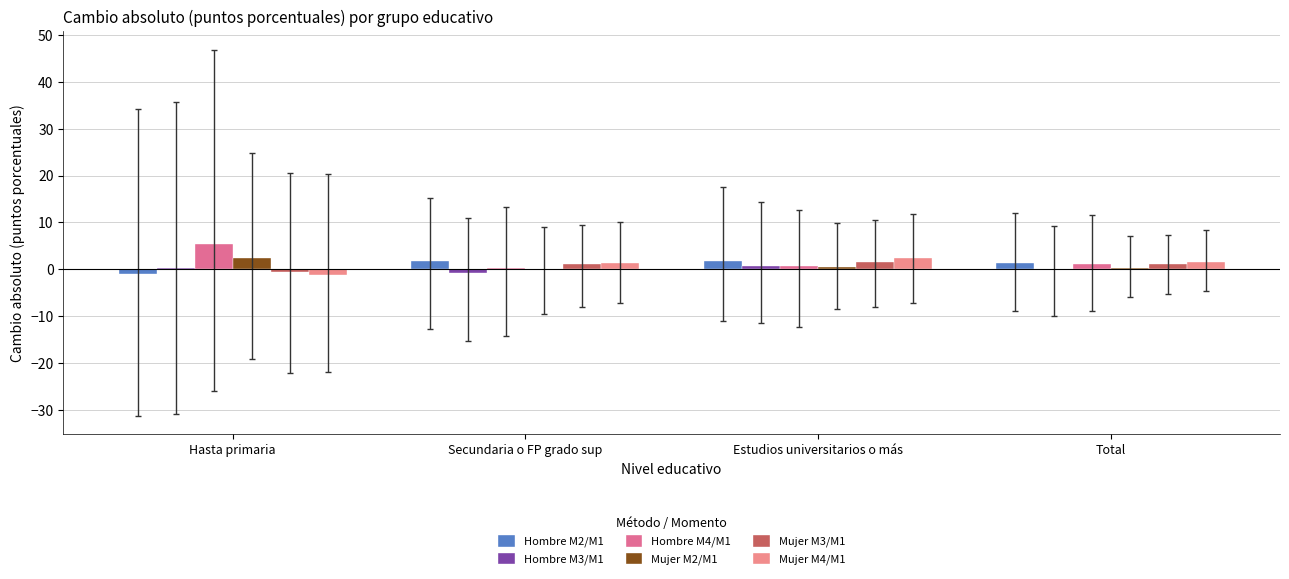

Is the value of Mujer M3/M1 at Total greater than the value of Hombre M2/M1 at Hasta primaria?

Yes